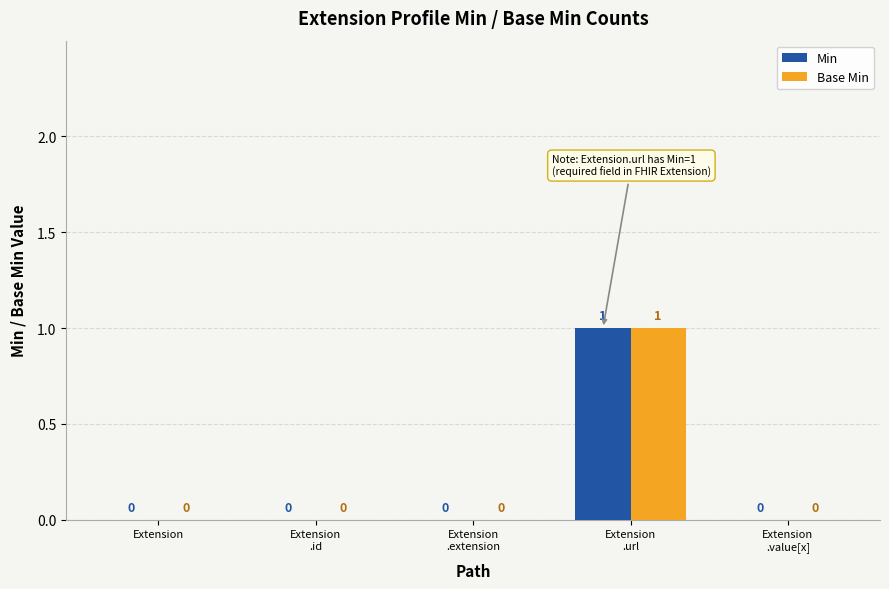

Does the chart contain stacked bars?

No